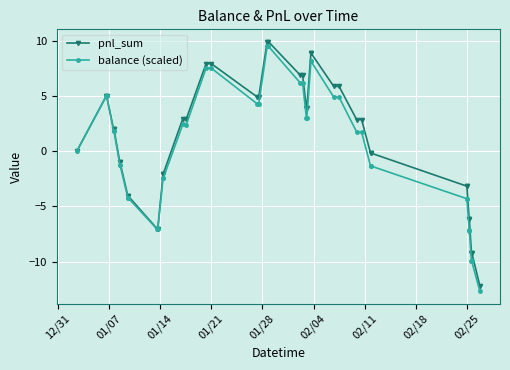

Which series has the widest spread of values?

balance (scaled)